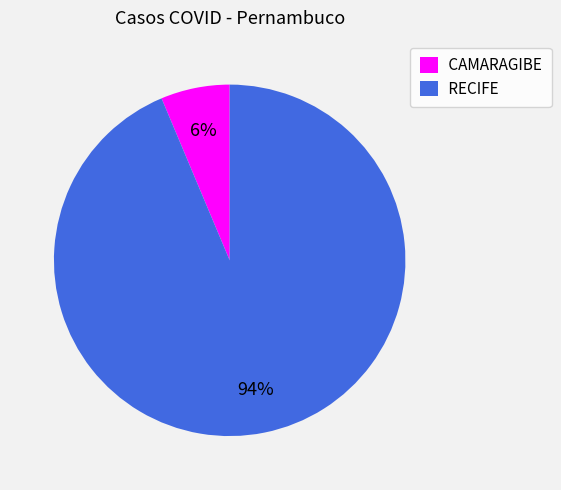

How many segments does this pie chart have?

2